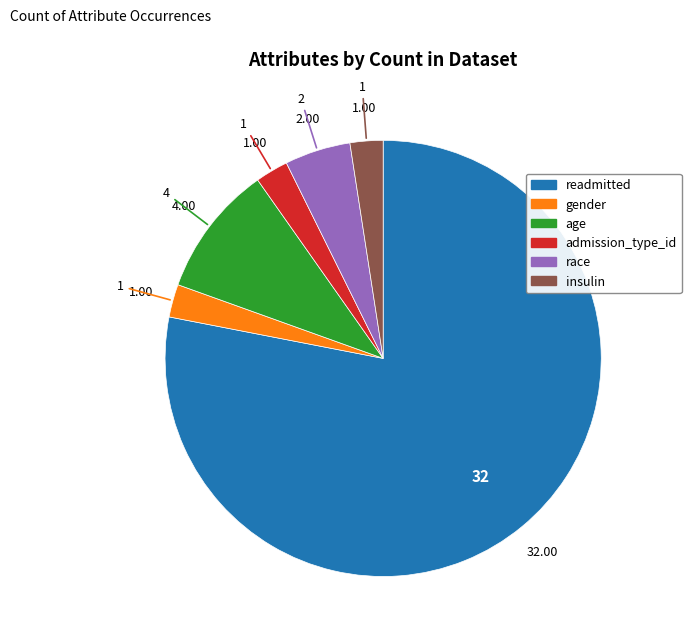

Which has a higher value, readmitted or insulin?

readmitted